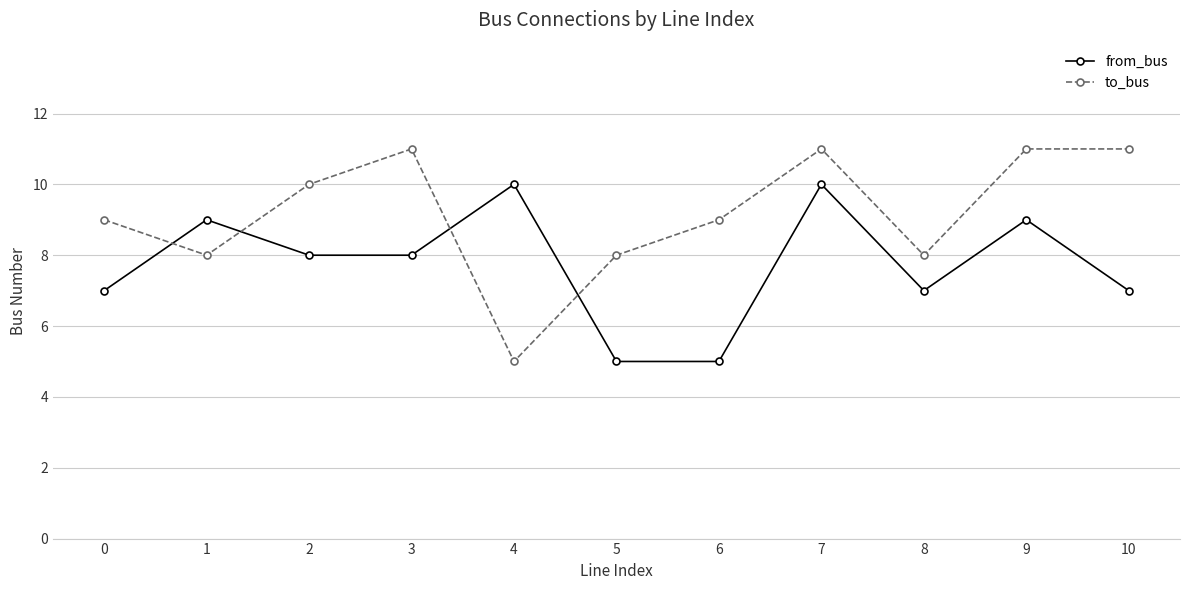

What is the average value of the from_bus series?

8